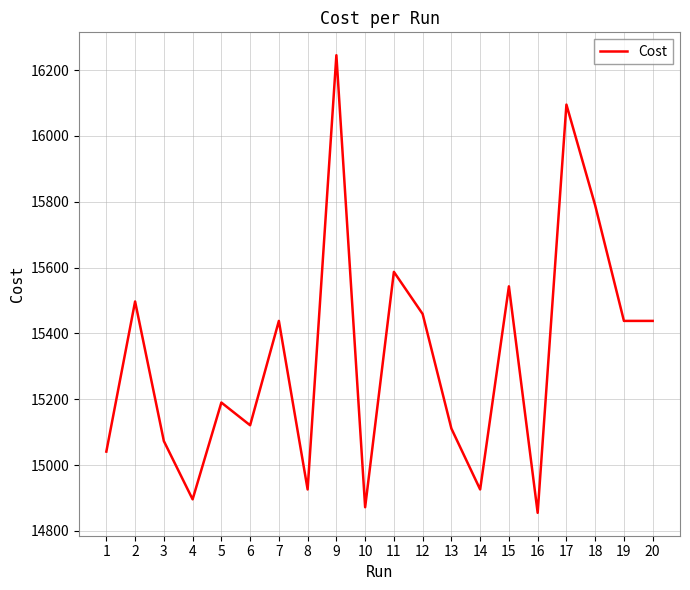

What is the sum of all values?

306540.0